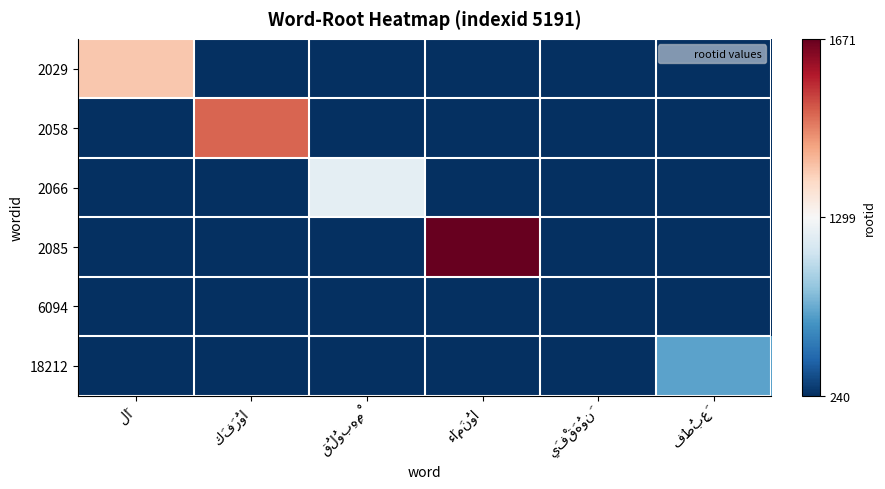

Reading left to right, transcribe all the data shown in this chart.

2029: لَا=1400	كَفَرُوا=0	قُلُوبِهِمْ=0	ءَامَنُوا=0	يَفْقَهُونَ=0	فَطُبِعَ=0
2058: لَا=0	كَفَرُوا=1515	قُلُوبِهِمْ=0	ءَامَنُوا=0	يَفْقَهُونَ=0	فَطُبِعَ=0
2066: لَا=0	كَفَرُوا=0	قُلُوبِهِمْ=1199	ءَامَنُوا=0	يَفْقَهُونَ=0	فَطُبِعَ=0
2085: لَا=0	كَفَرُوا=0	قُلُوبِهِمْ=0	ءَامَنُوا=1671	يَفْقَهُونَ=0	فَطُبِعَ=0
6094: لَا=0	كَفَرُوا=0	قُلُوبِهِمْ=0	ءَامَنُوا=0	يَفْقَهُونَ=240	فَطُبِعَ=0
18212: لَا=0	كَفَرُوا=0	قُلُوبِهِمْ=0	ءَامَنُوا=0	يَفْقَهُونَ=0	فَطُبِعَ=734